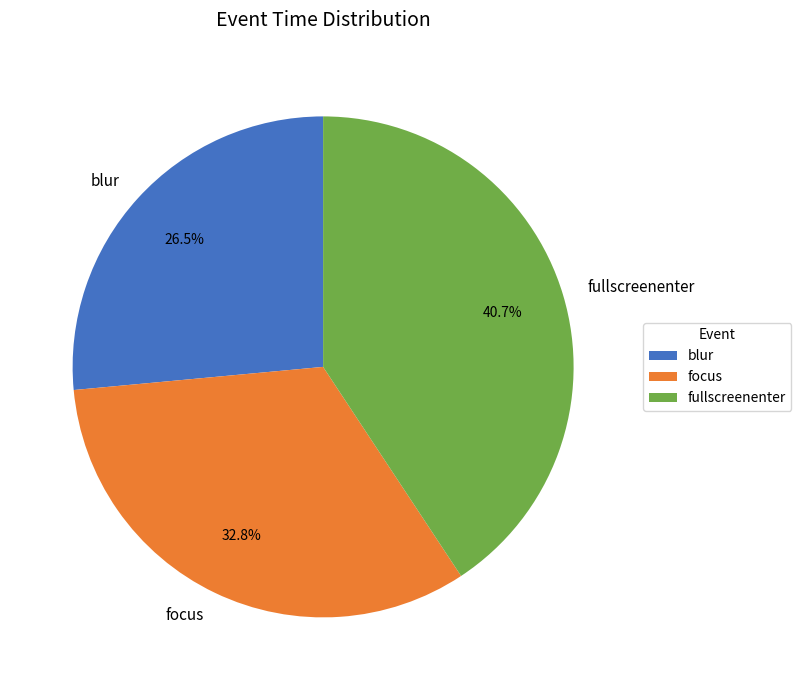

To the nearest percent, what is the difference between the focus and fullscreenenter slice percentages?

8%